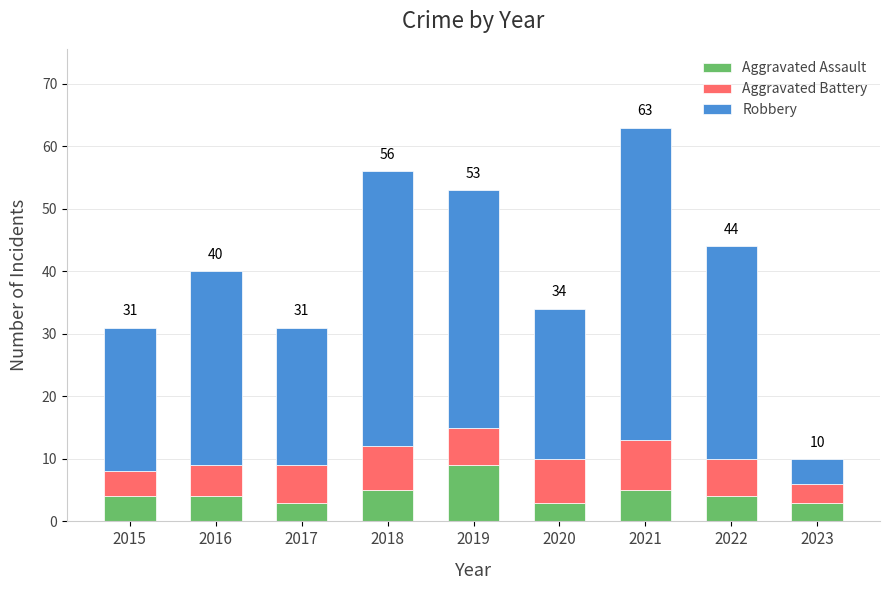

Reading left to right, list the values for the Aggravated Assault series.

4	4	3	5	9	3	5	4	3